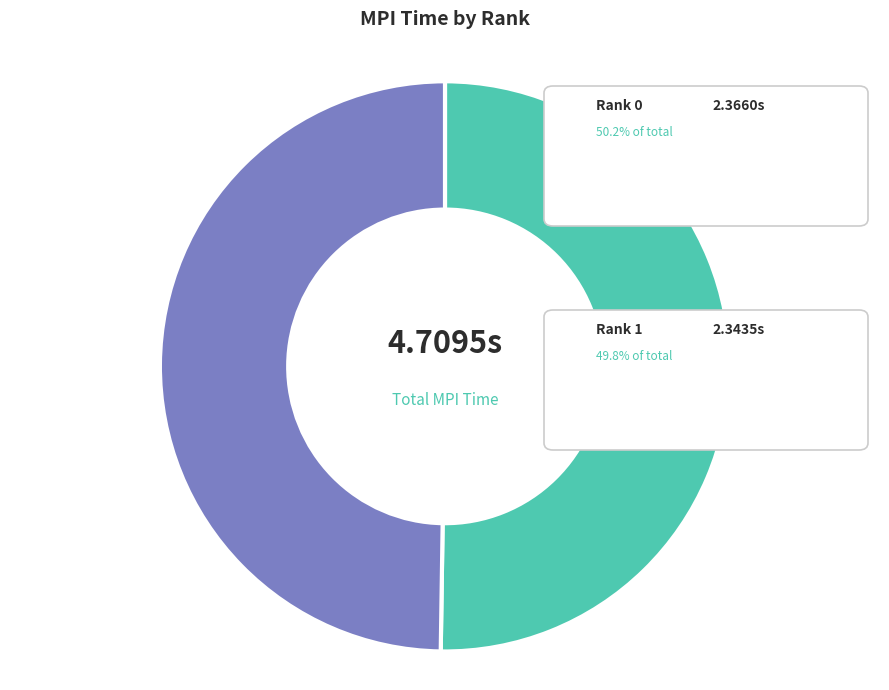

Rank the categories by value from lowest to highest.

Rank 1, Rank 0